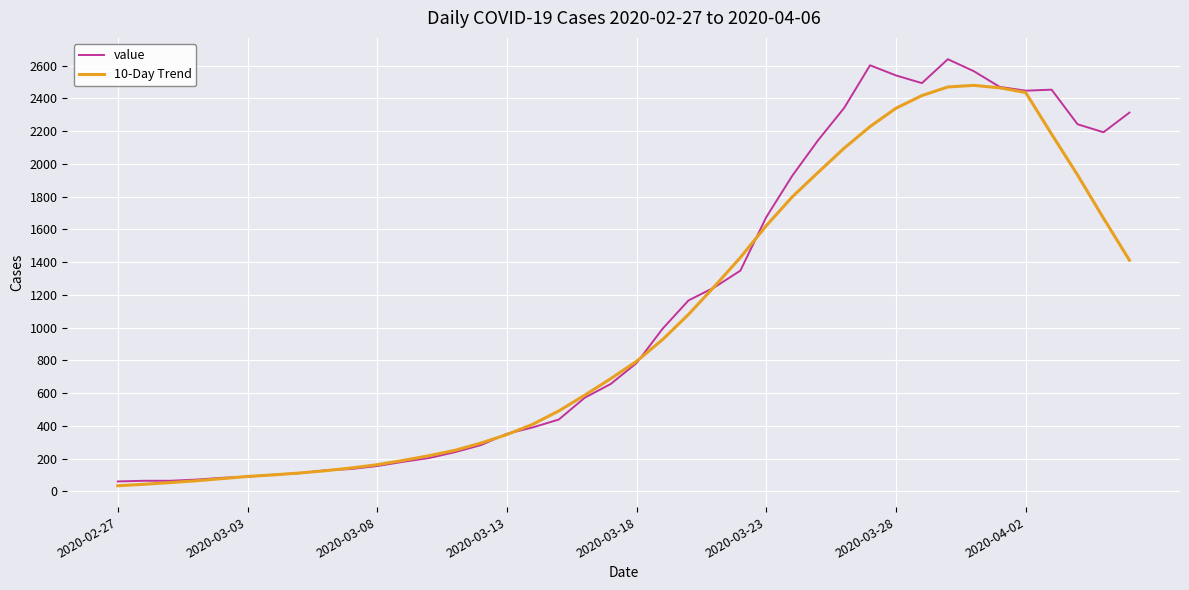

What is the lowest value of the value series?

61.0